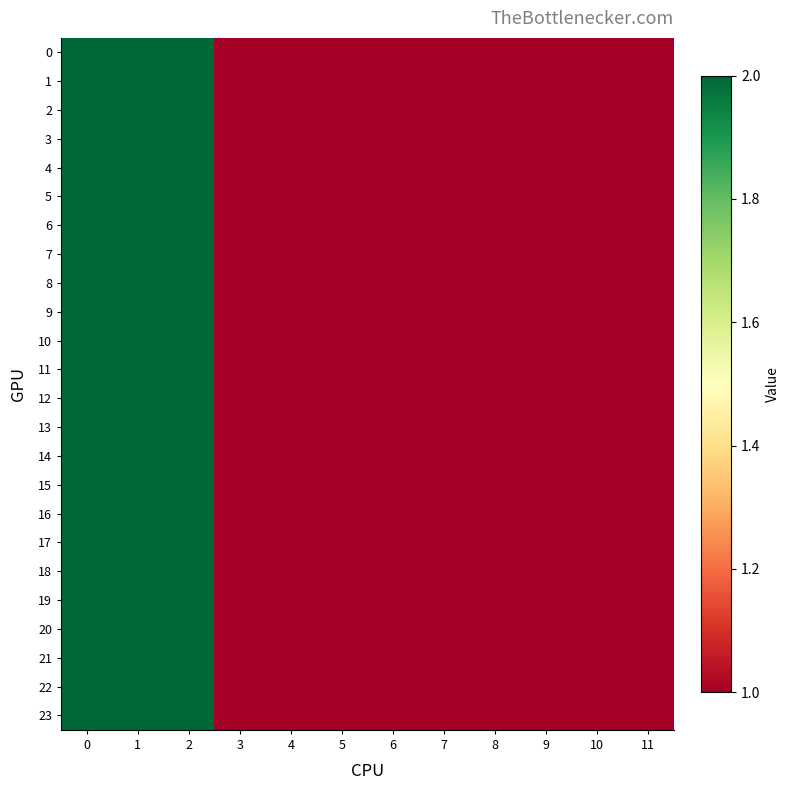

Rank the series at 0 from highest to lowest value.

0, 1, 2, 3, 4, 5, 6, 7, 8, 9, 10, 11, 12, 13, 14, 15, 16, 17, 18, 19, 20, 21, 22, 23